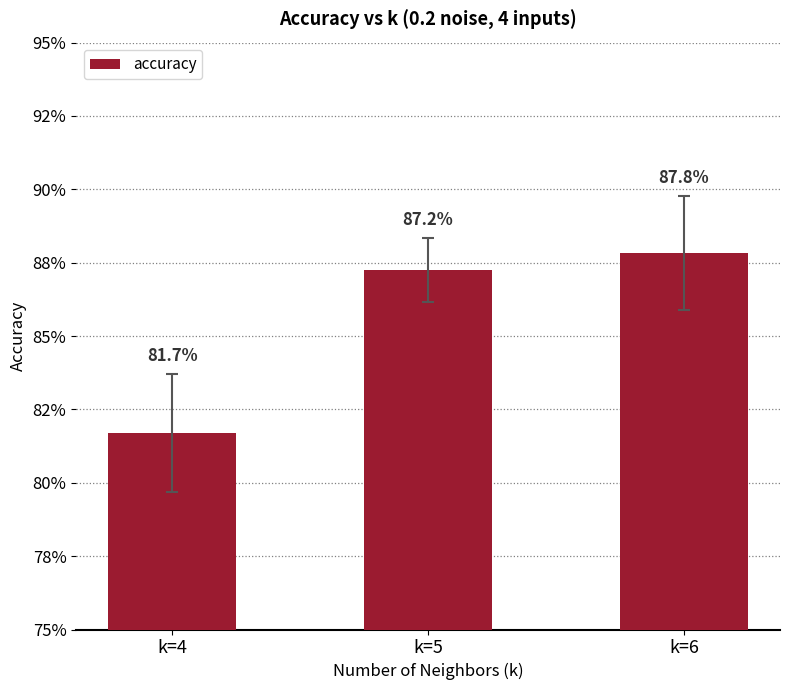

What is the value of the 1st bar from the left?

0.8